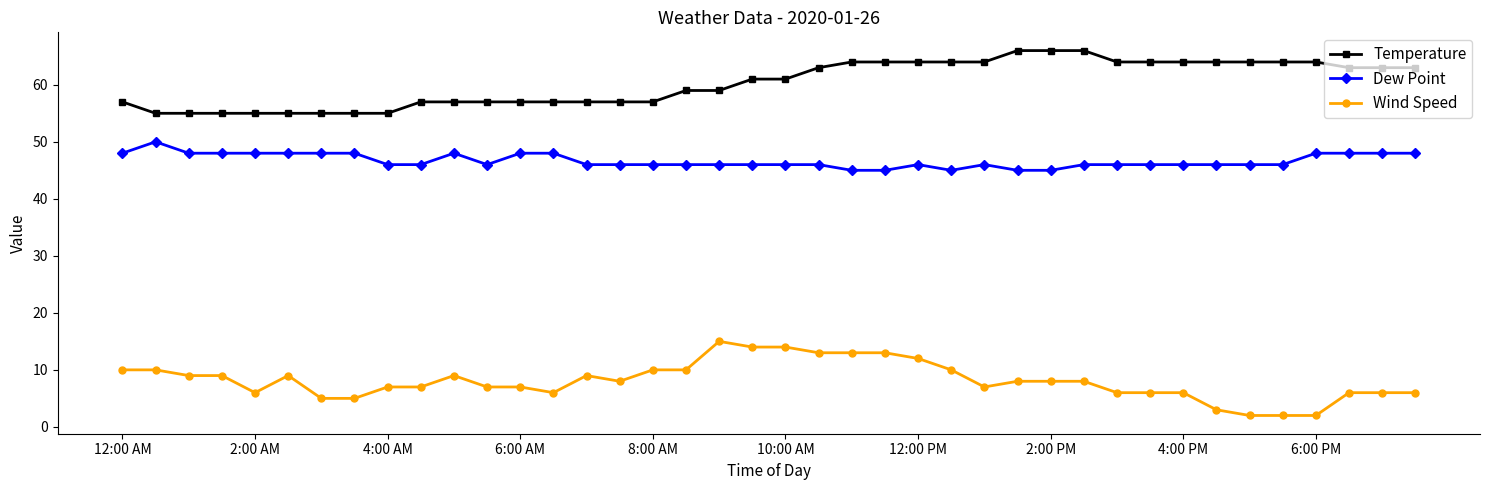

True or false: Wind Speed has more than 0 interior local peaks.

True